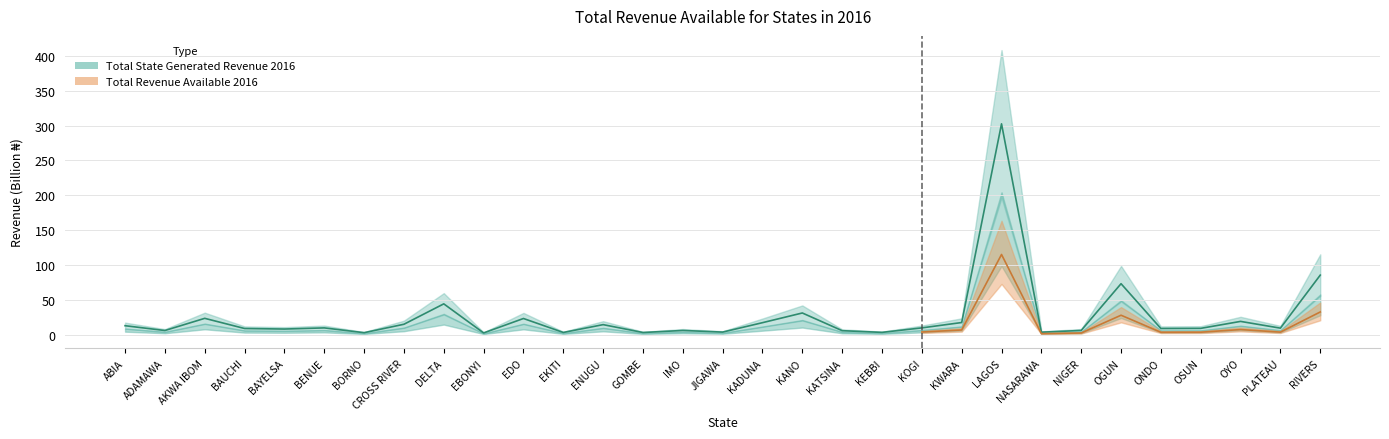

Which has a higher value, BAYELSA or KADUNA?

KADUNA